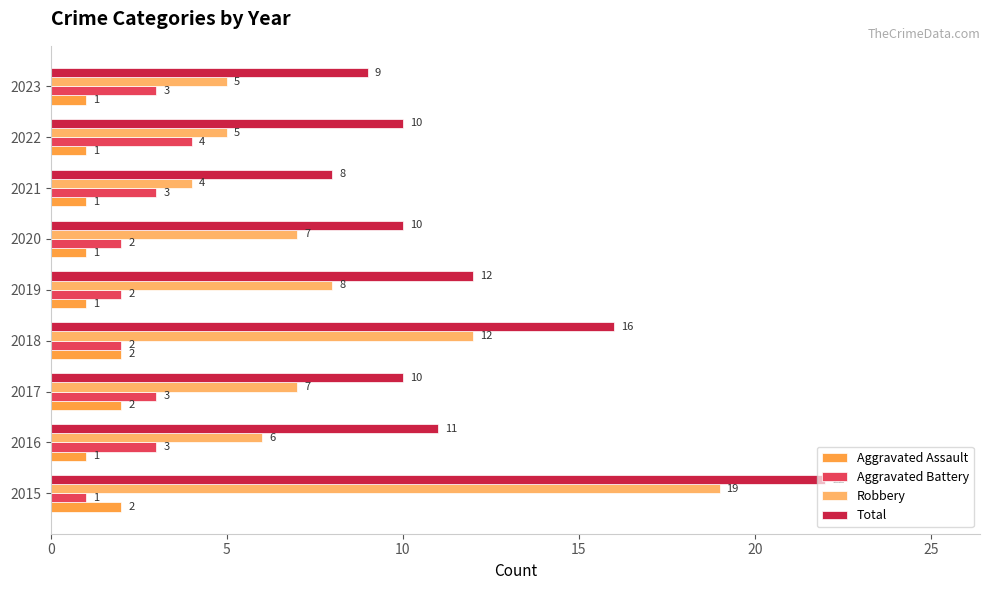

How many data points in Aggravated Assault are above 1?

3